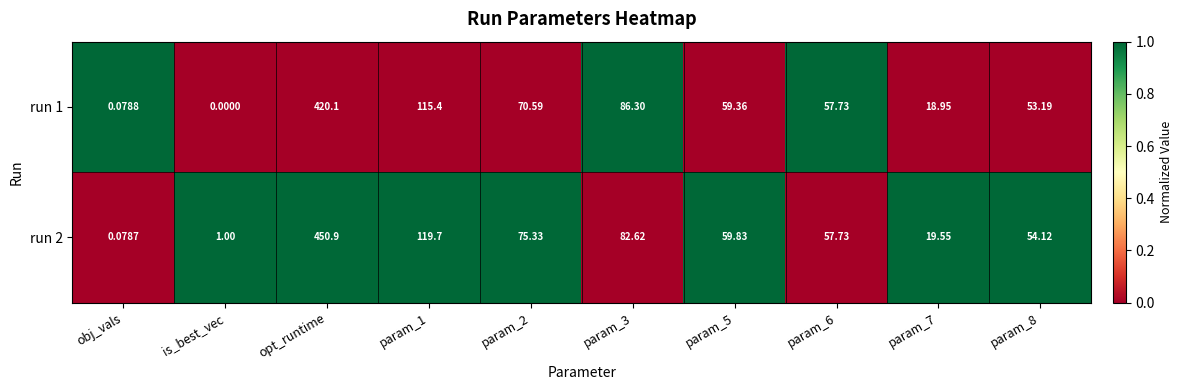

Is the value of run 1 at param_6 greater than the value of run 2 at opt_runtime?

No